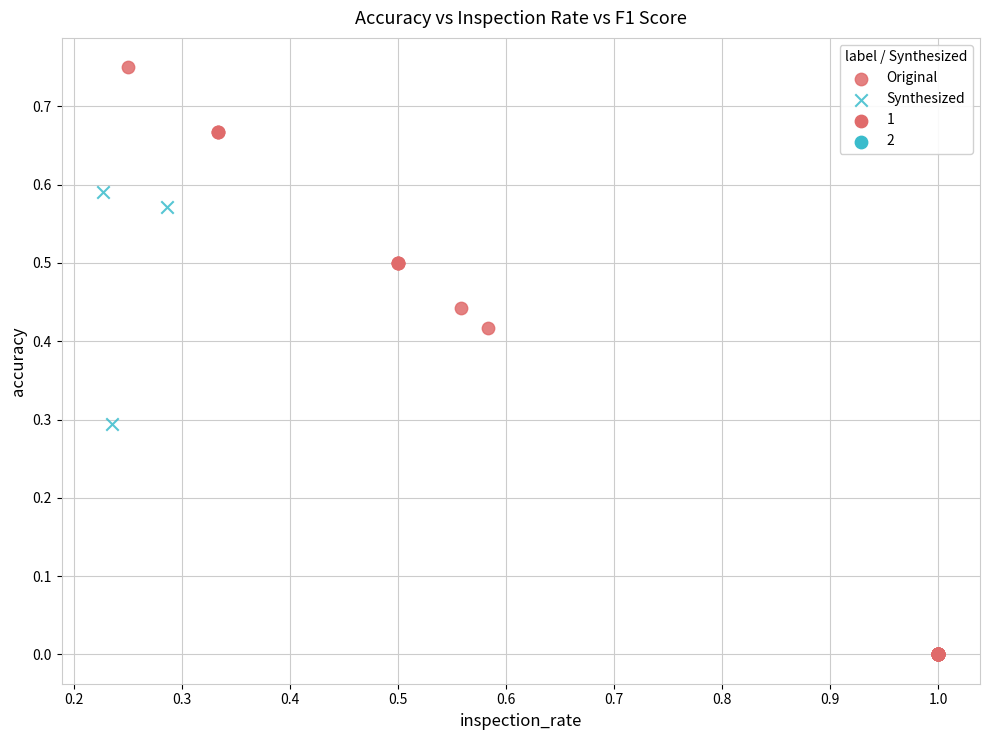

Which series has the largest Y range (max minus min)?

Original